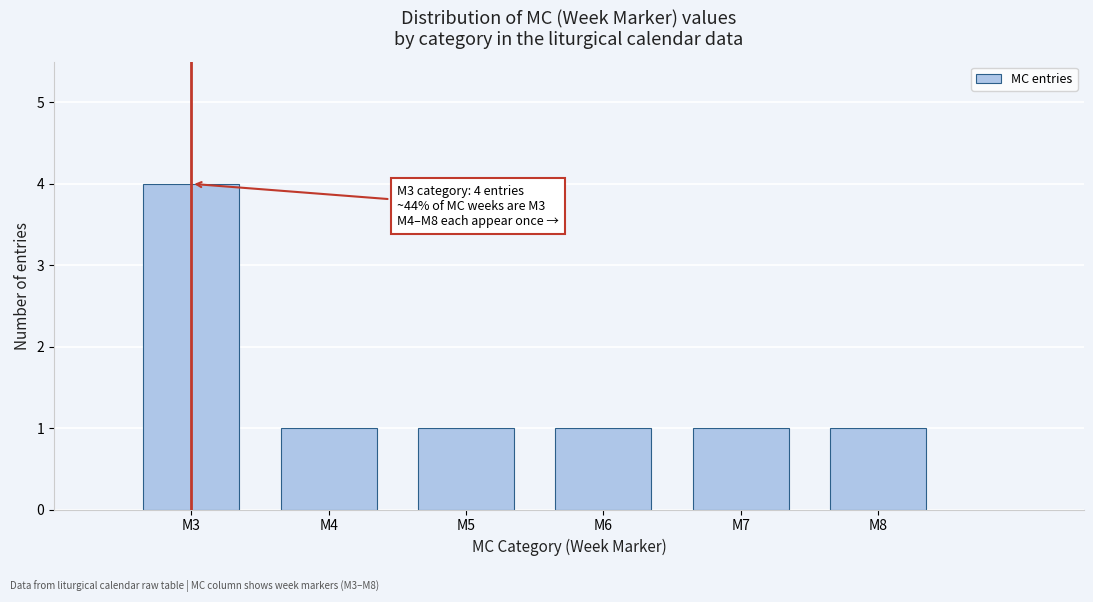

Reading left to right, transcribe all the data shown in this chart.

4	1	1	1	1	1